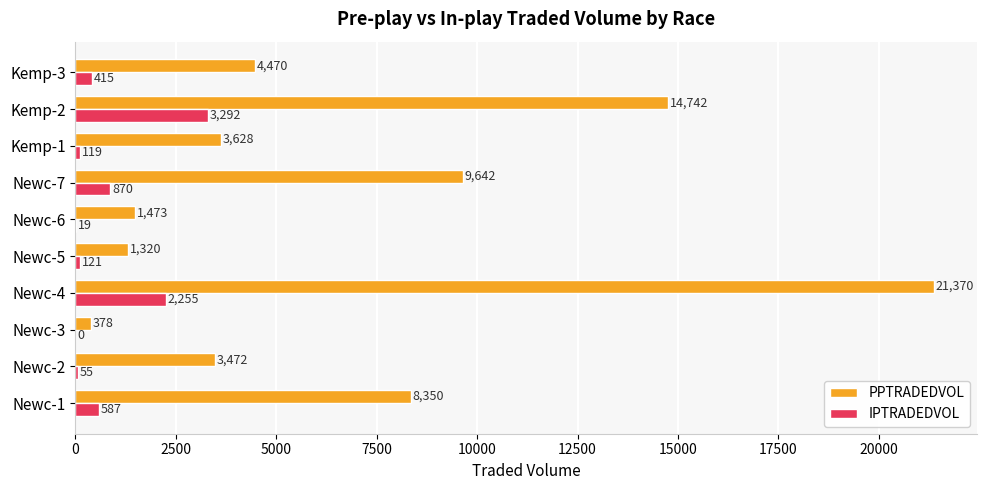

At which category is the sum across all series the highest?

Newc-4